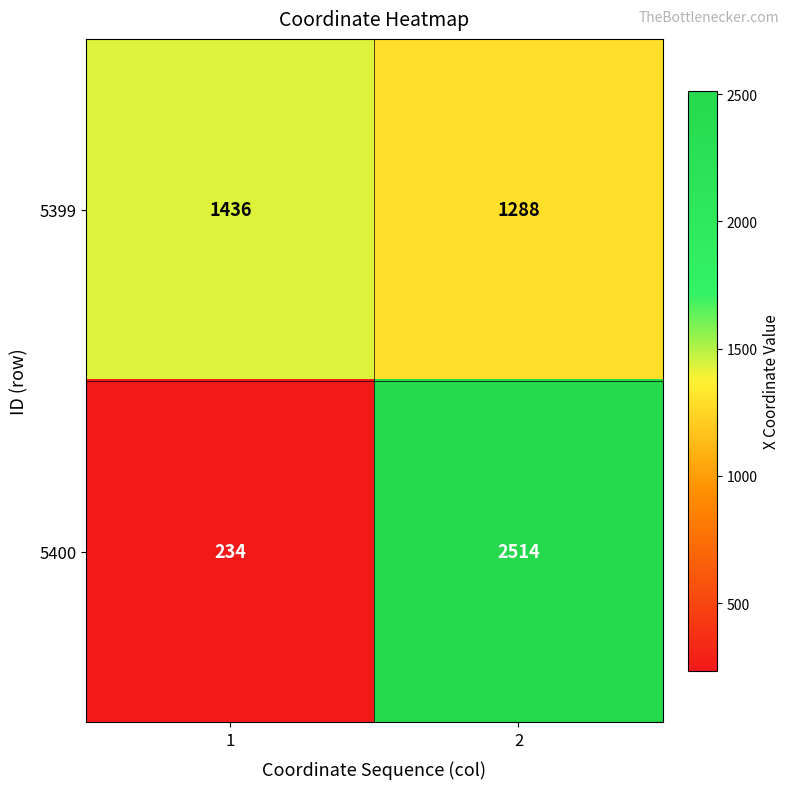

Which series has the largest total across all categories?

5400